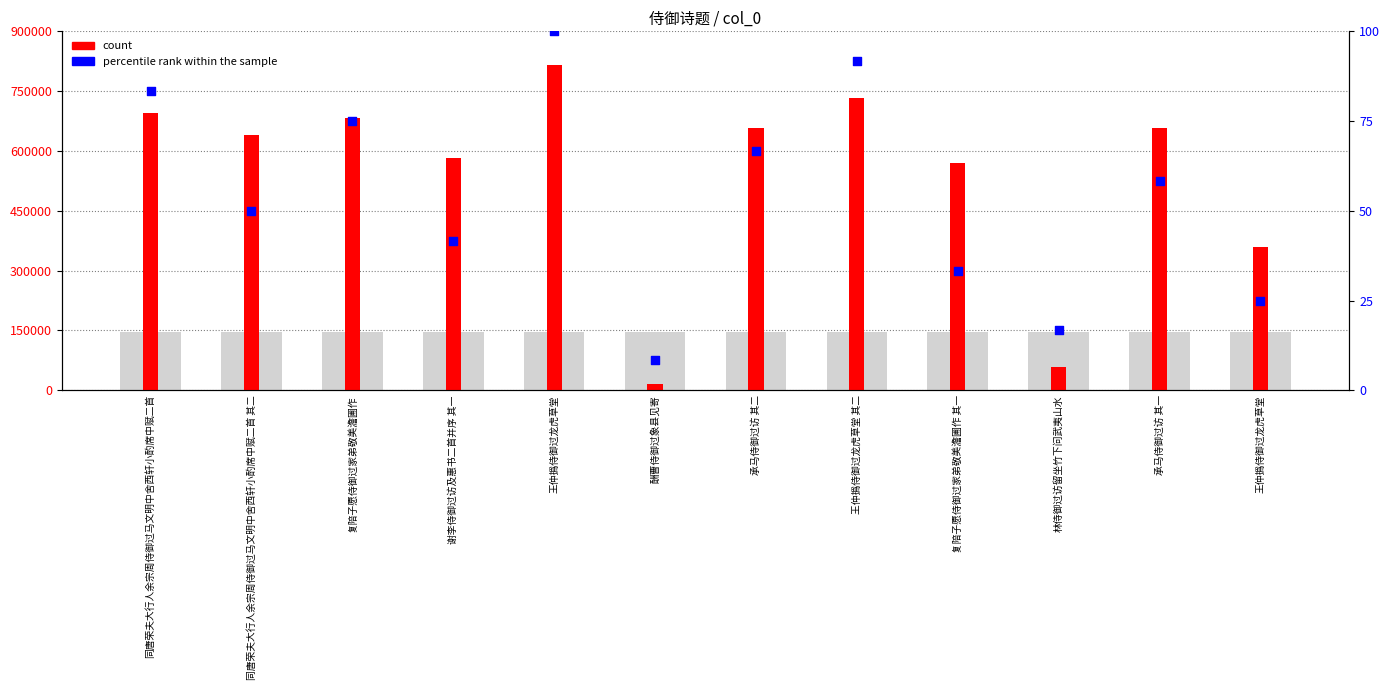

What are all the series names shown in the legend?

count, percentile rank within the sample